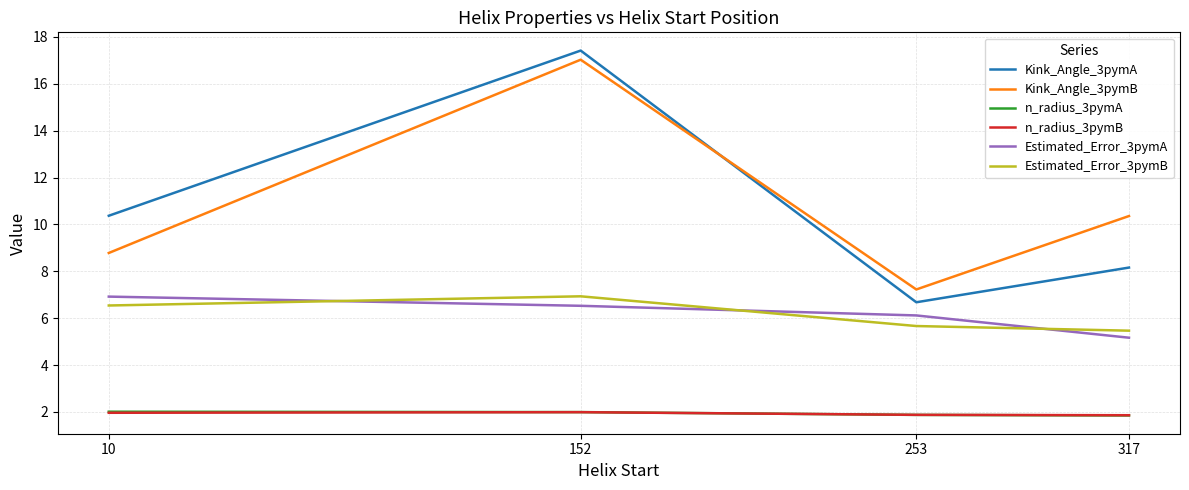

What is the sum of all Kink_Angle_3pymA values?

42.6